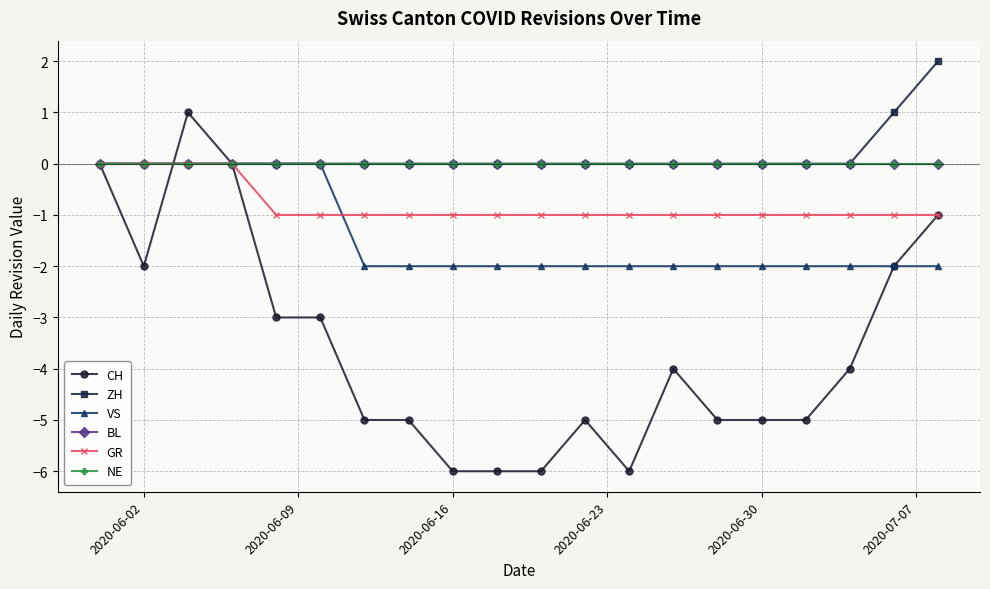

Does the chart have visible grid lines?

Yes